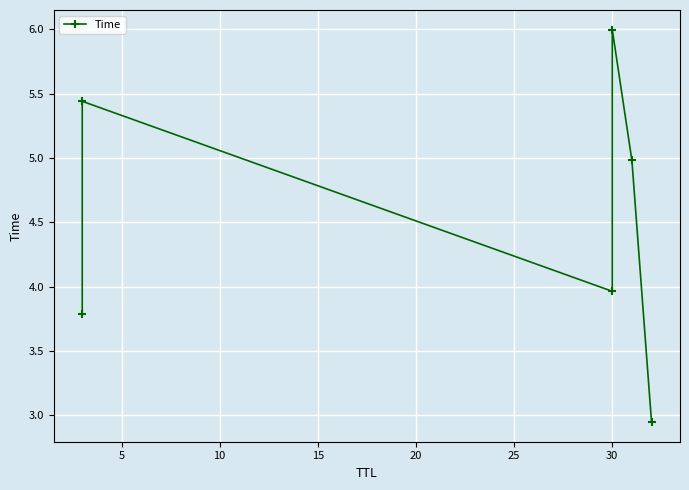

What is the approximate value at 5?

5.4